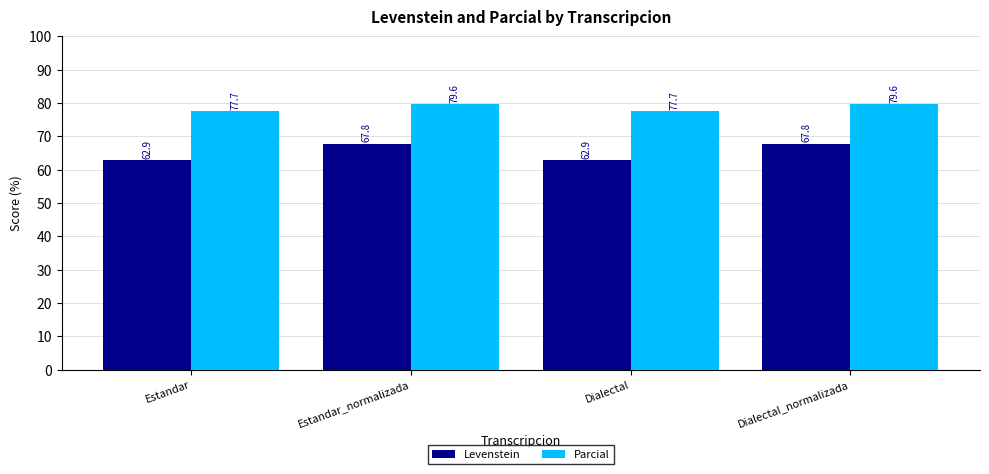

Which series has the widest spread of values?

Levenstein